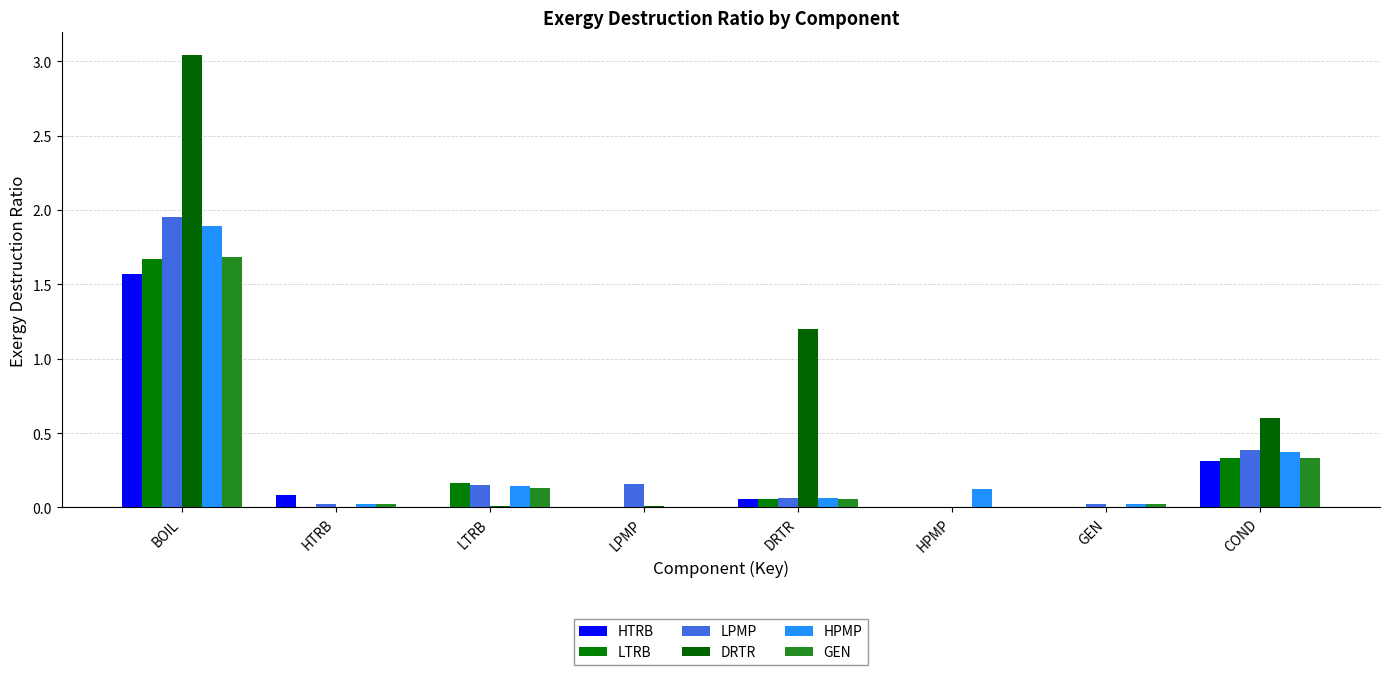

Are the bars horizontal?

No